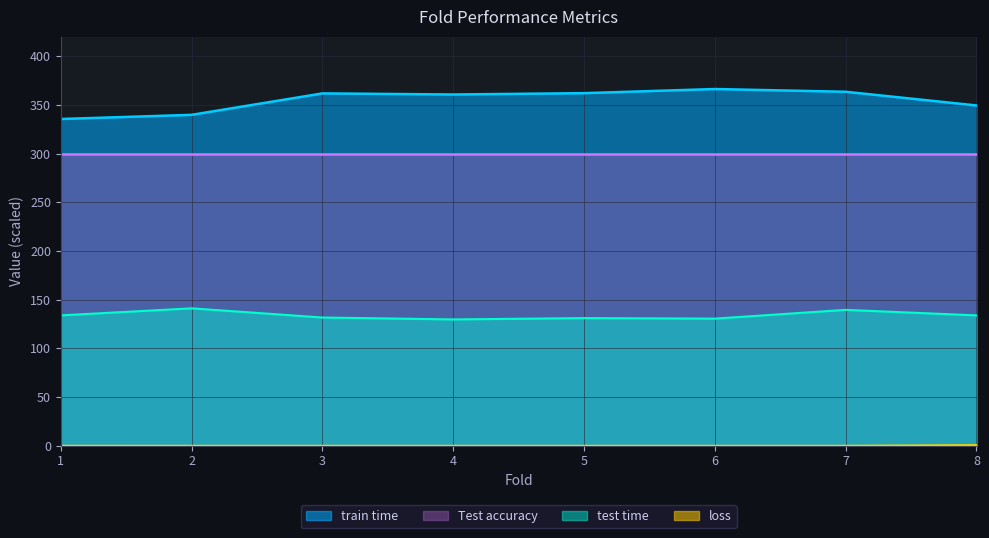

What is the difference between the maximum and second lowest values in the test time series?

10.6